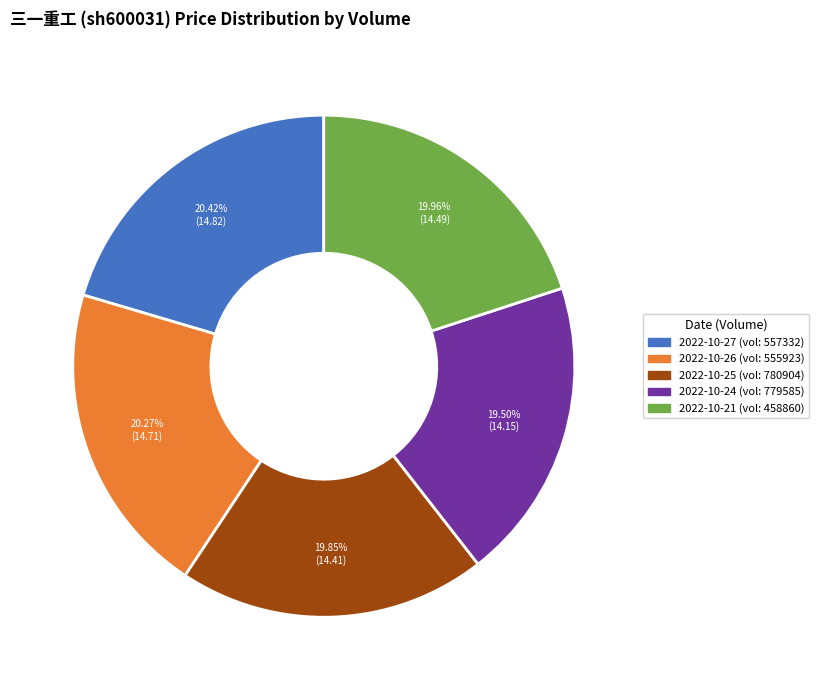

Is there a majority slice in this chart?

No